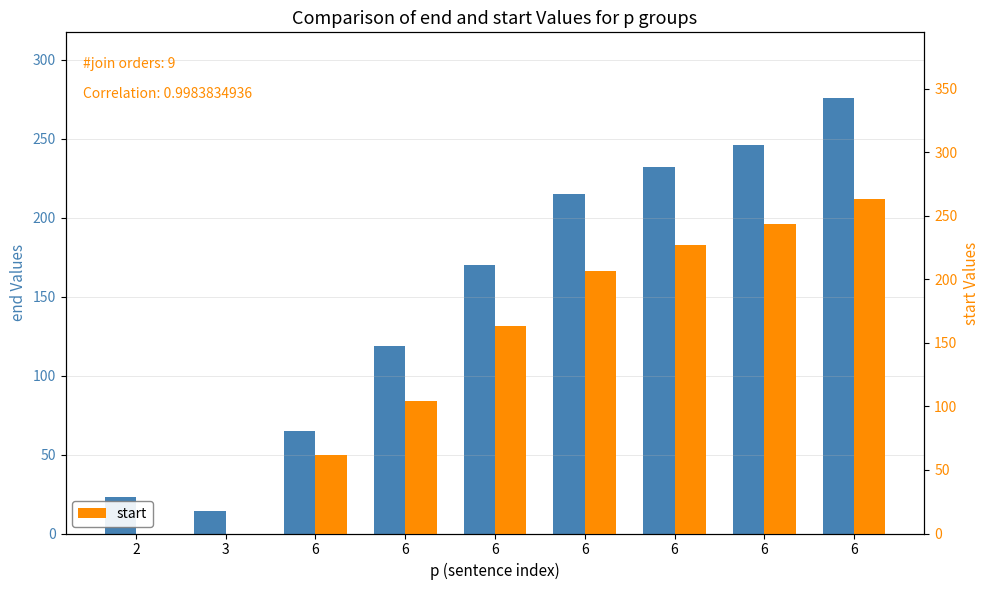

How many series are shown in this chart?

2